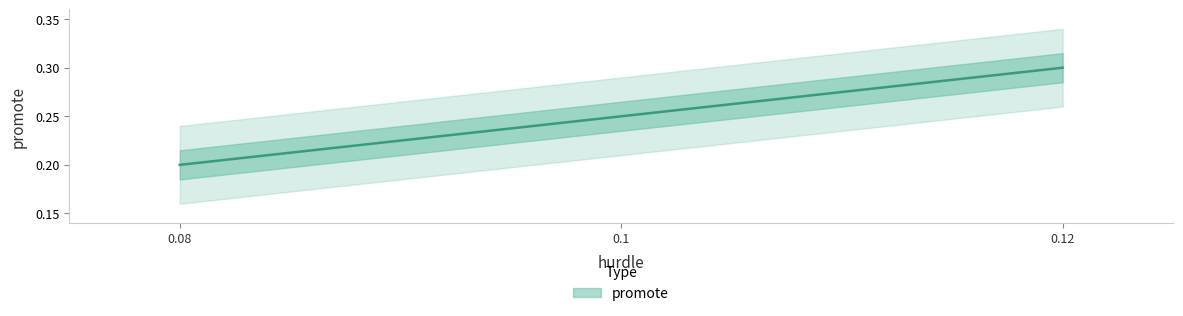

True or false: the data shows 0.0 at 0.08.

False